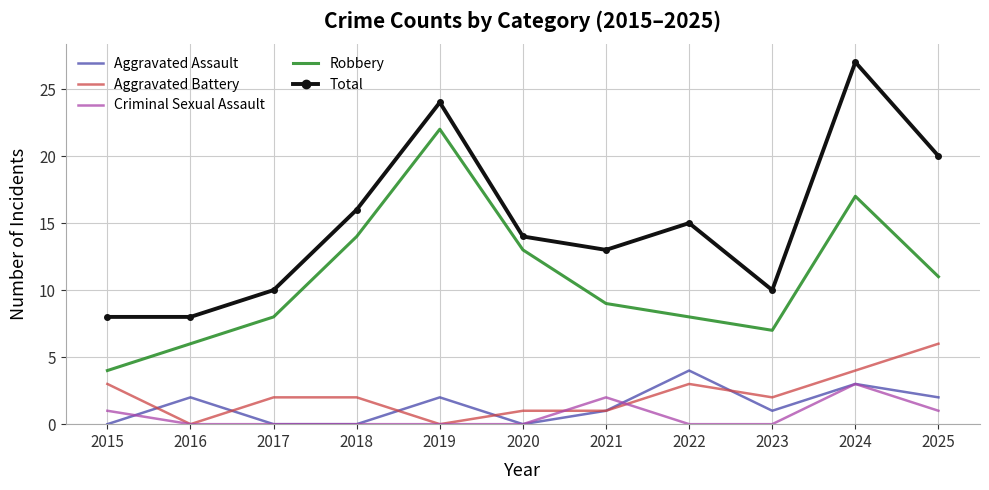

Is it true that Aggravated Battery equals 3 at 2015?

True